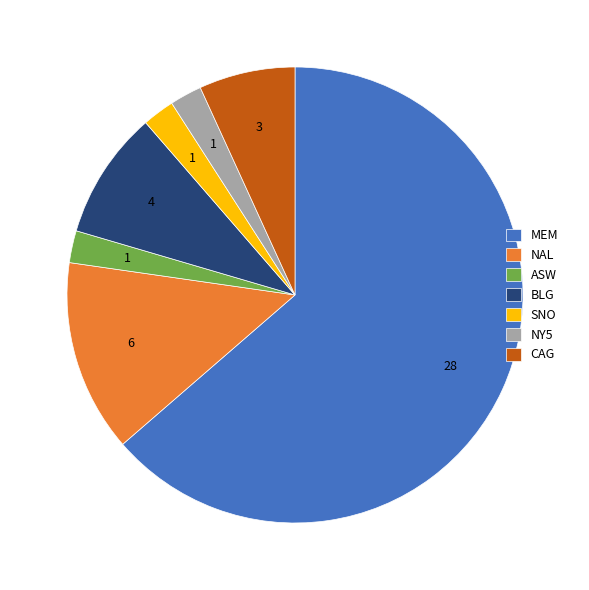

Which slice is the largest?

MEM